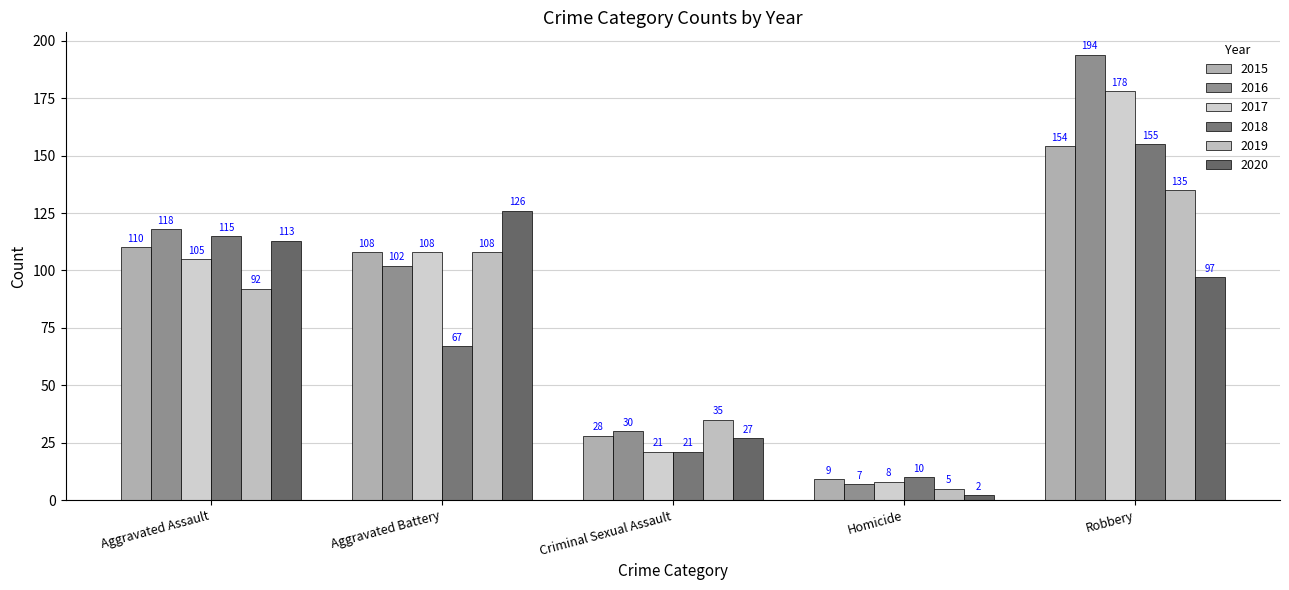

Reading left to right, list all the values displayed in this chart.

2015: 110	108	28	9	154
2016: 118	102	30	7	194
2017: 105	108	21	8	178
2018: 115	67	21	10	155
2019: 92	108	35	5	135
2020: 113	126	27	2	97